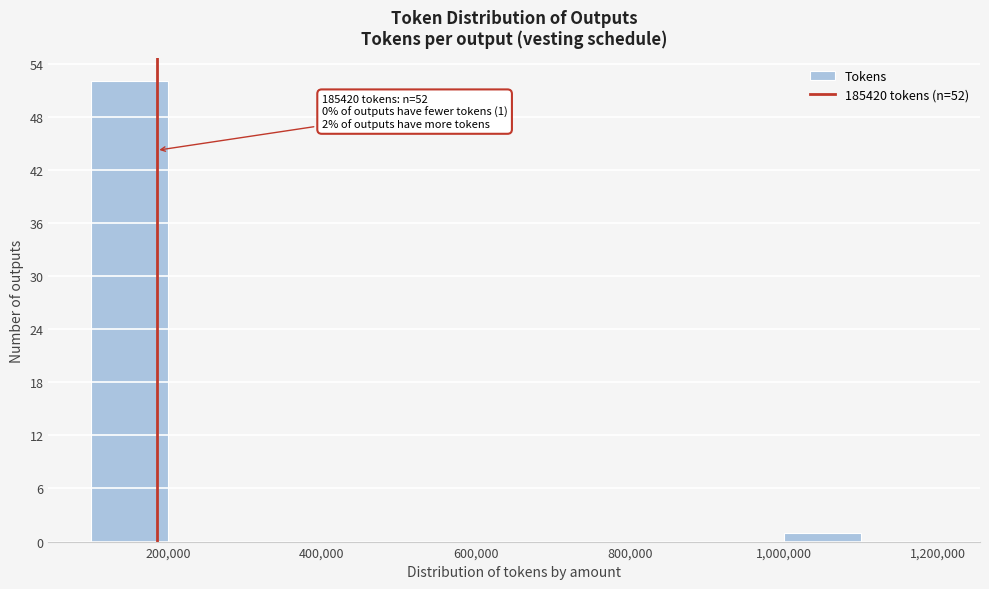

Which range on the x-axis has the tallest bar?

100000 to 200000